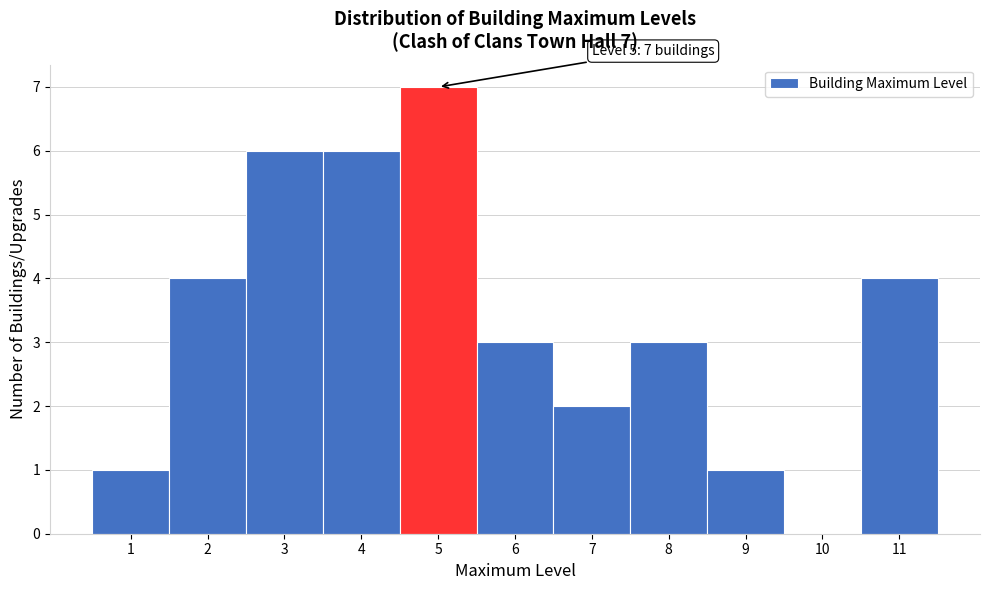

Over which range of the x-axis is the bar tallest?

4.5 to 5.5